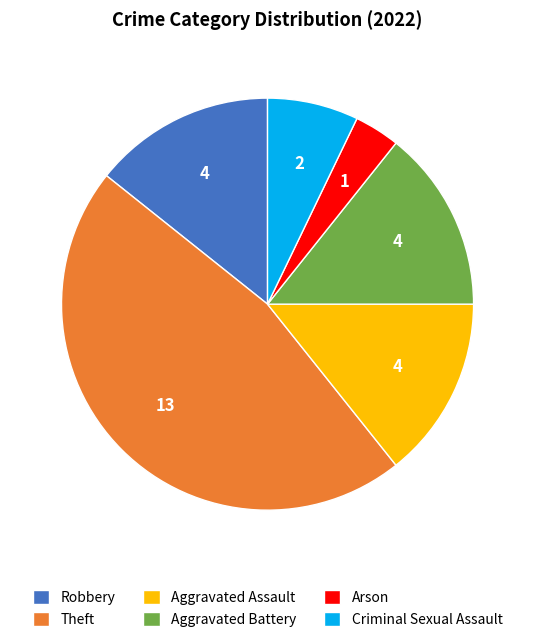

Approximately how many times larger is the value at Aggravated Battery compared to Aggravated Assault?

1.0